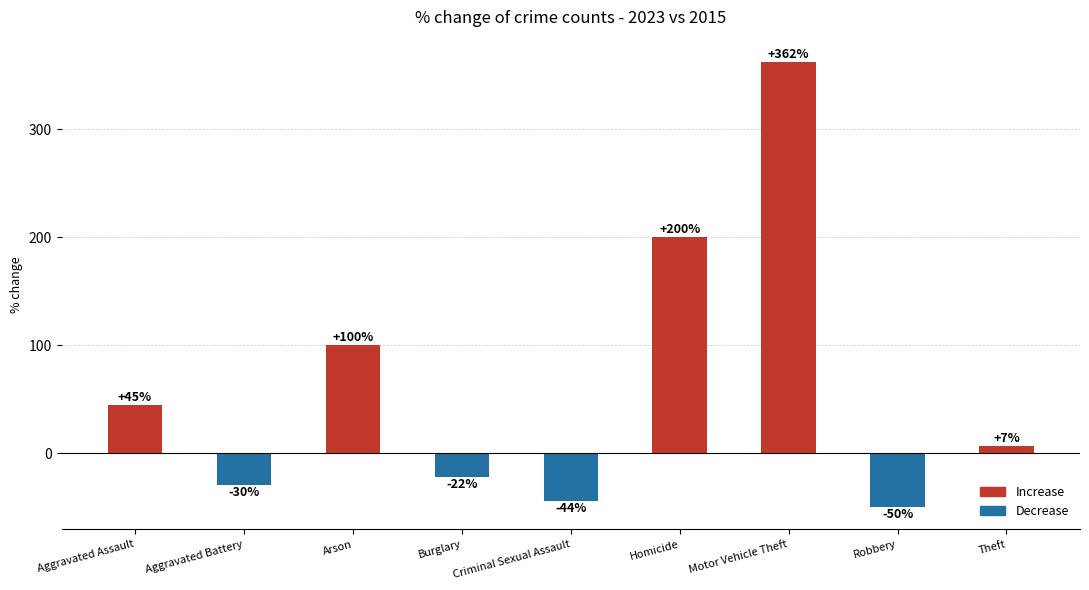

What position from the right is Aggravated Assault?

9